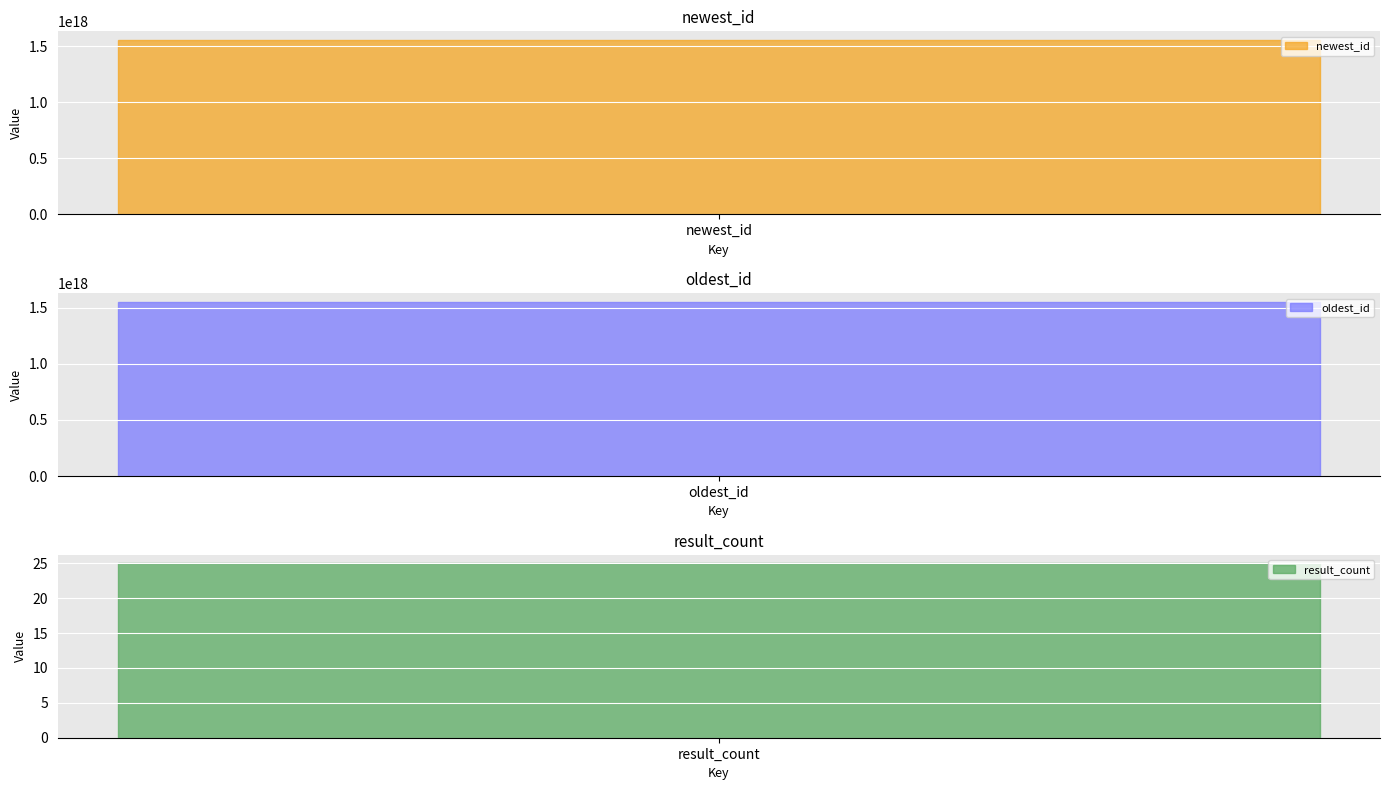

Rank the categories by value from lowest to highest.

result_count, oldest_id, newest_id